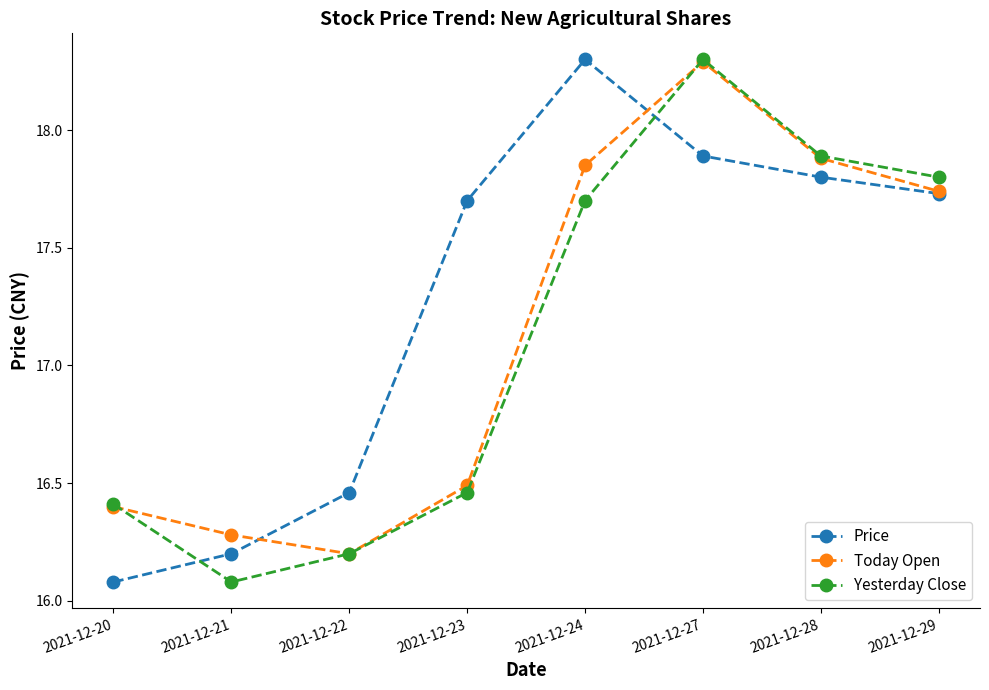

What is the difference between the maximum and minimum values in the Today Open series?

2.1